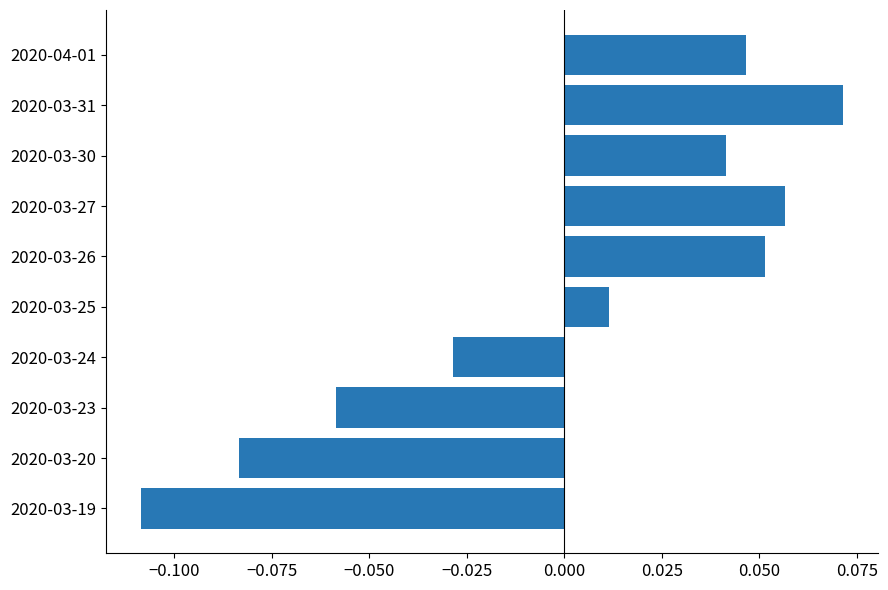

Which category has the highest value across all series?

2020-03-31